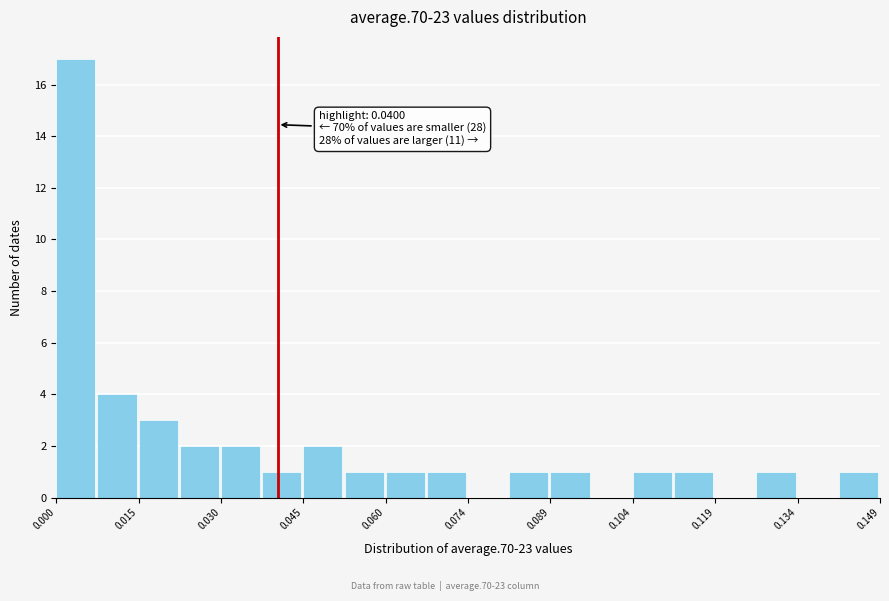

Read against the x-axis, roughly where is the centre of the tallest bar?

0.004